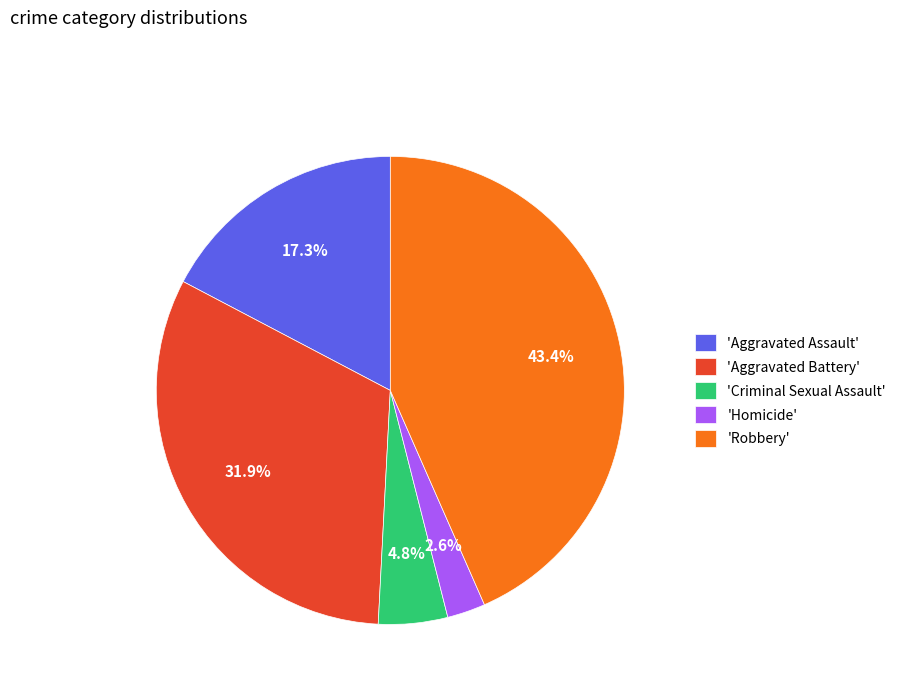

What is the ratio of the value at 'Criminal Sexual Assault' to the value at 'Homicide'?

1.8